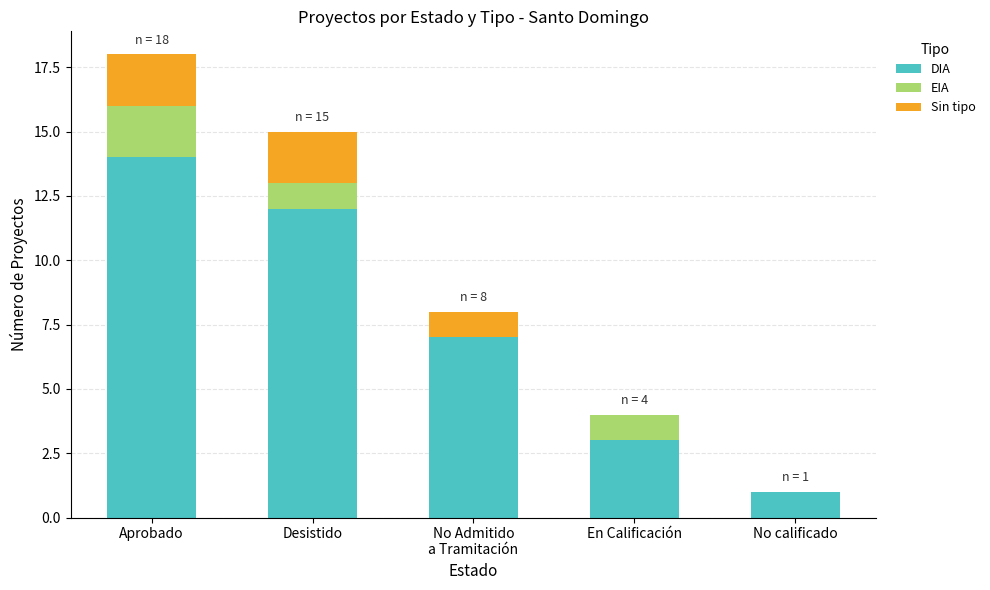

What is the total value across all series at Aprobado?

18